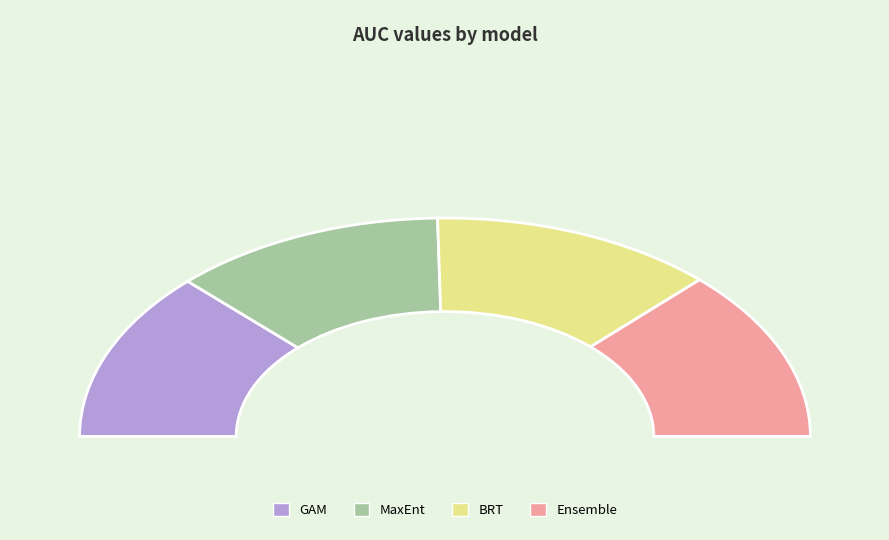

Combined, what portion of the pie is Ensemble and BRT?

50.6%